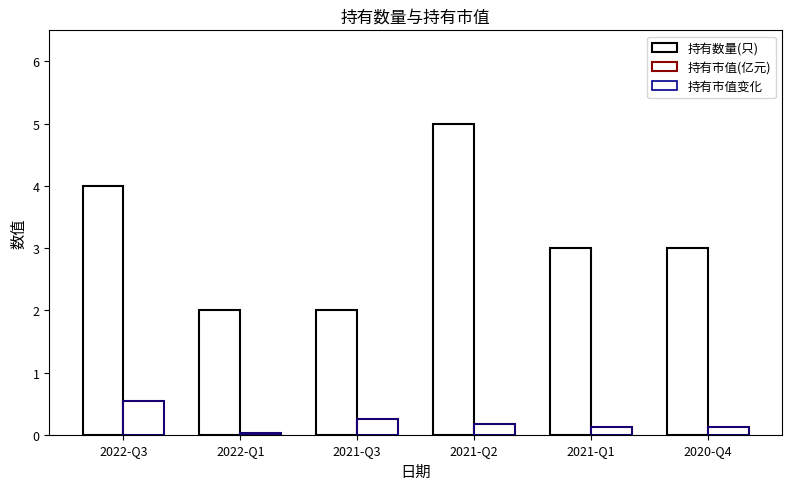

Which category has the lowest value in the 持有数量(只) series?

2022-Q1